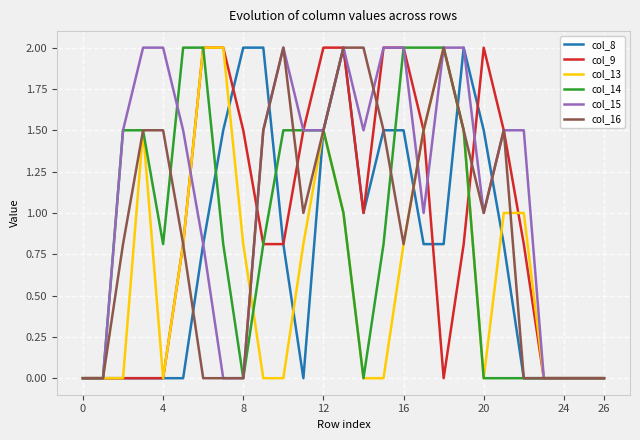

What is the greatest value displayed?

2.0